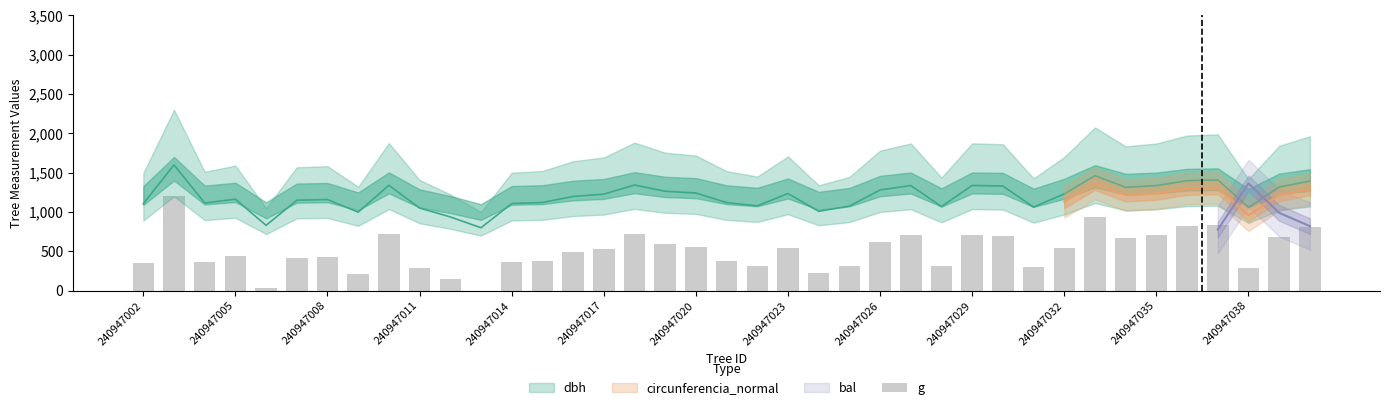

Approximately how many times larger is the value at 16 compared to 38?

0.9